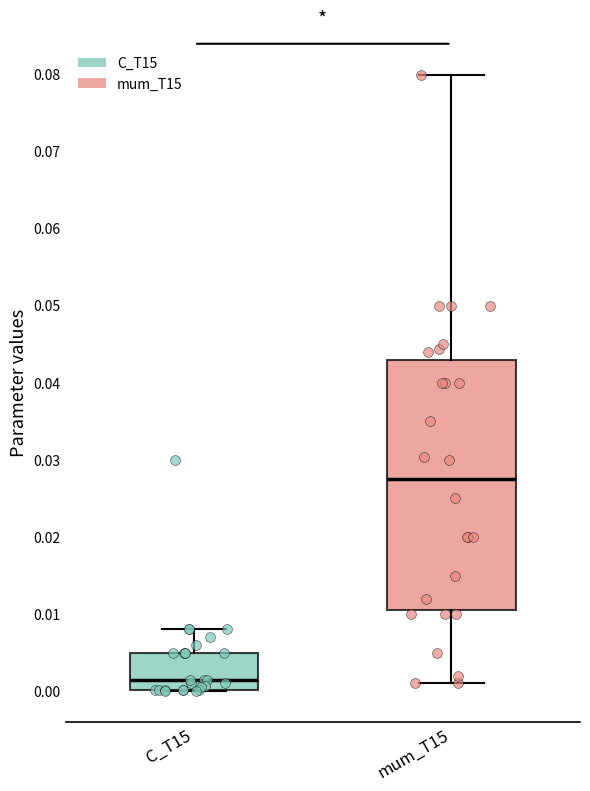

Which box is the tallest, from its lower edge to its upper edge?

mum_T15